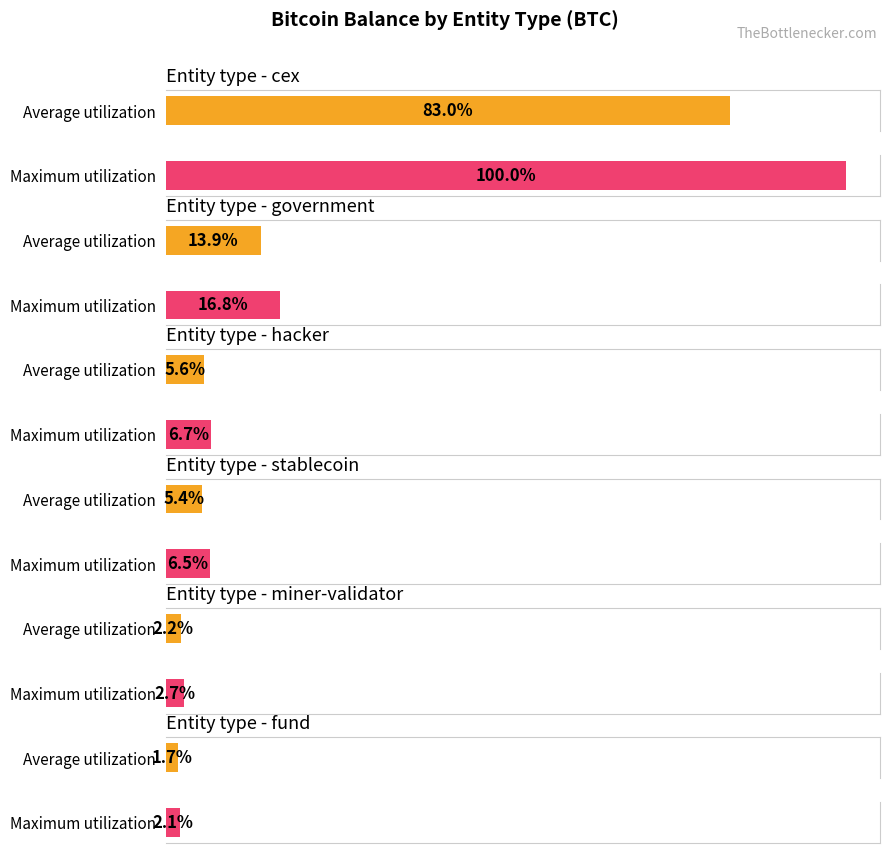

Is the value of Average utilization at cex greater than the value of Maximum utilization at hacker?

Yes